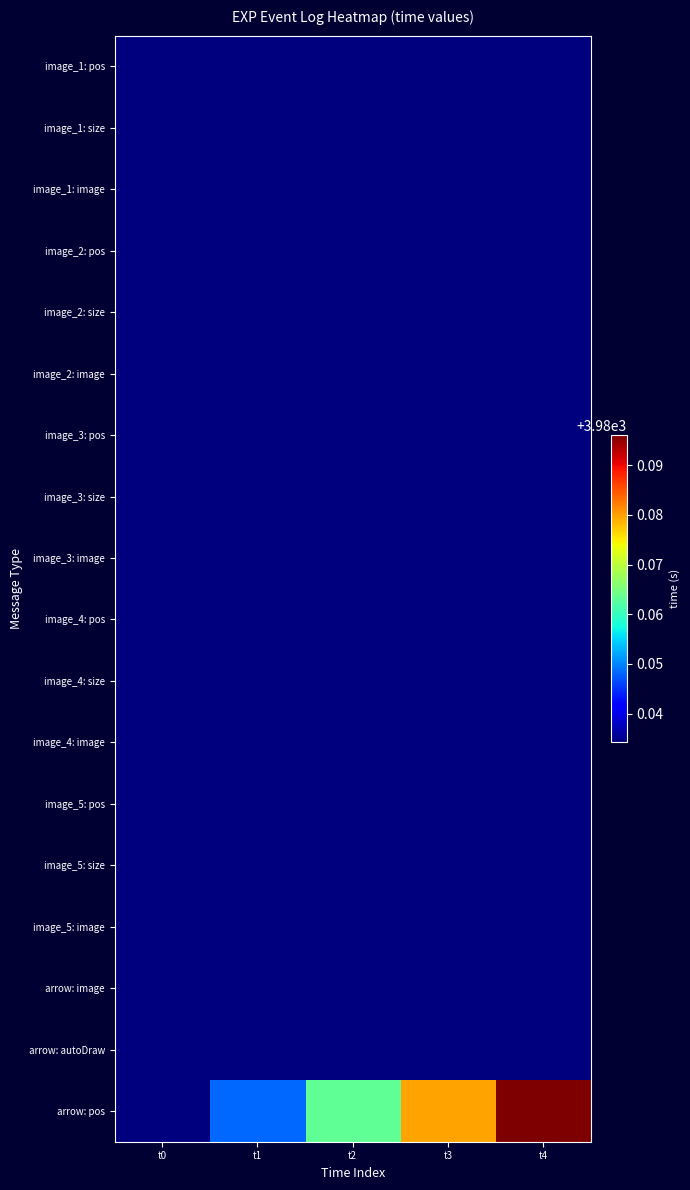

Rank the series at t4 from lowest to highest value.

image_1: pos, image_1: size, image_1: image, image_2: pos, image_2: size, image_2: image, image_3: pos, image_3: size, image_3: image, image_4: pos, image_4: size, image_4: image, image_5: pos, image_5: size, image_5: image, arrow: image, arrow: autoDraw, arrow: pos